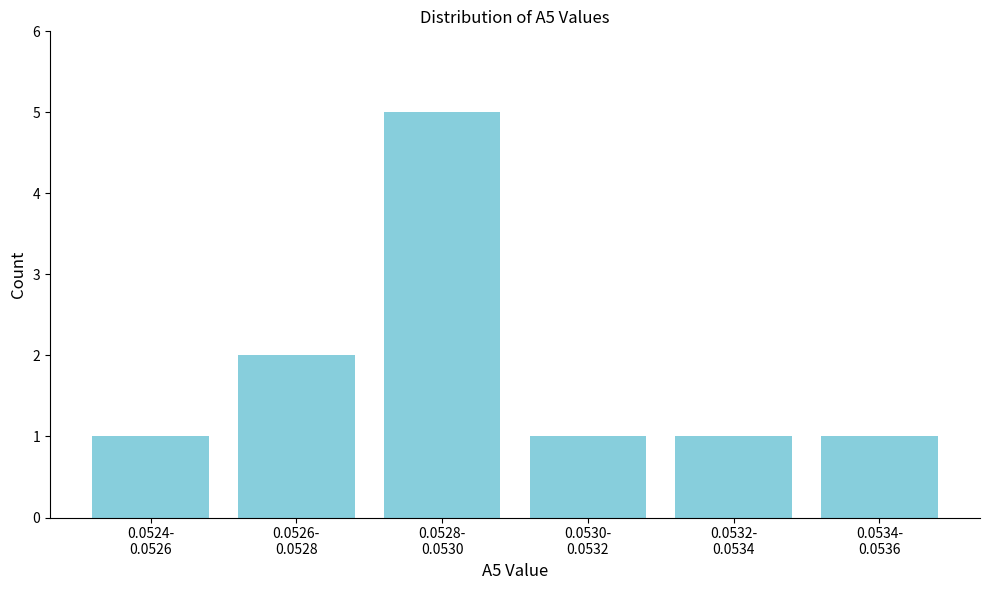

Reading left to right, transcribe all the data shown in this chart.

1	2	5	1	1	1